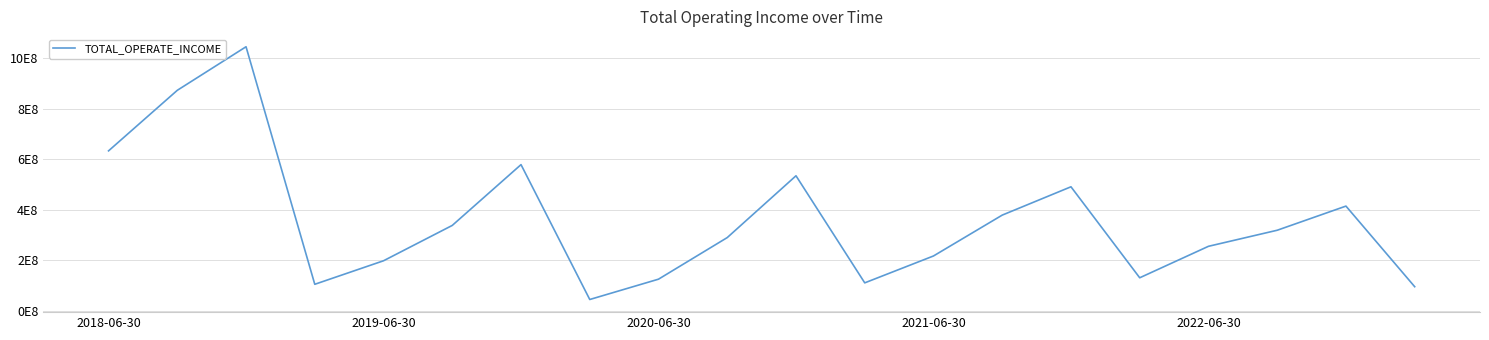

Rank the categories by value from lowest to highest.

7, 19, 2021-06-30, 11, 8, 15, 2022-06-30, 12, 16, 9, 17, 5, 13, 18, 14, 10, 6, 2018-06-30, 2019-06-30, 2020-06-30